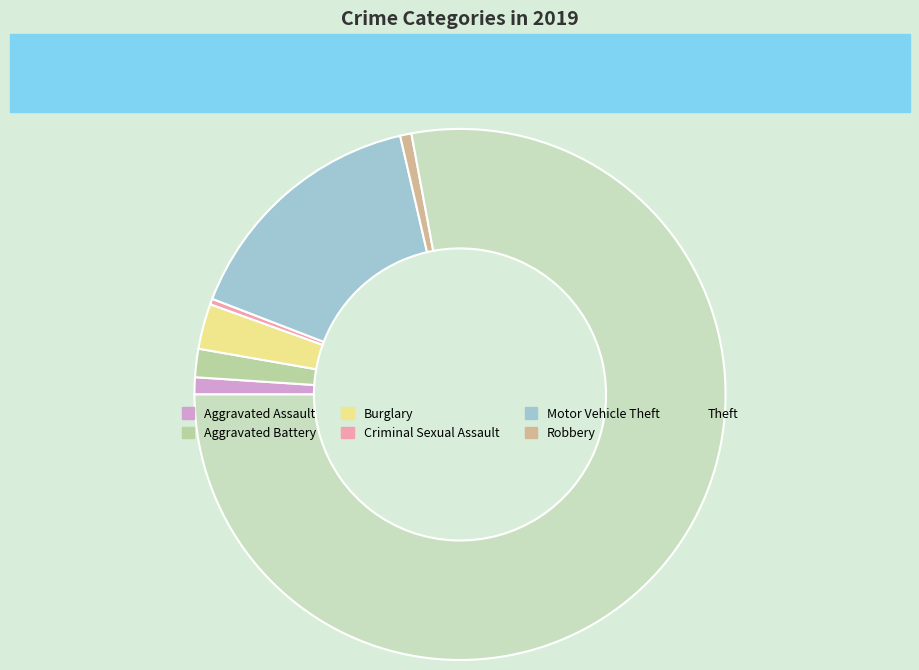

Count the number of slices in the pie.

7